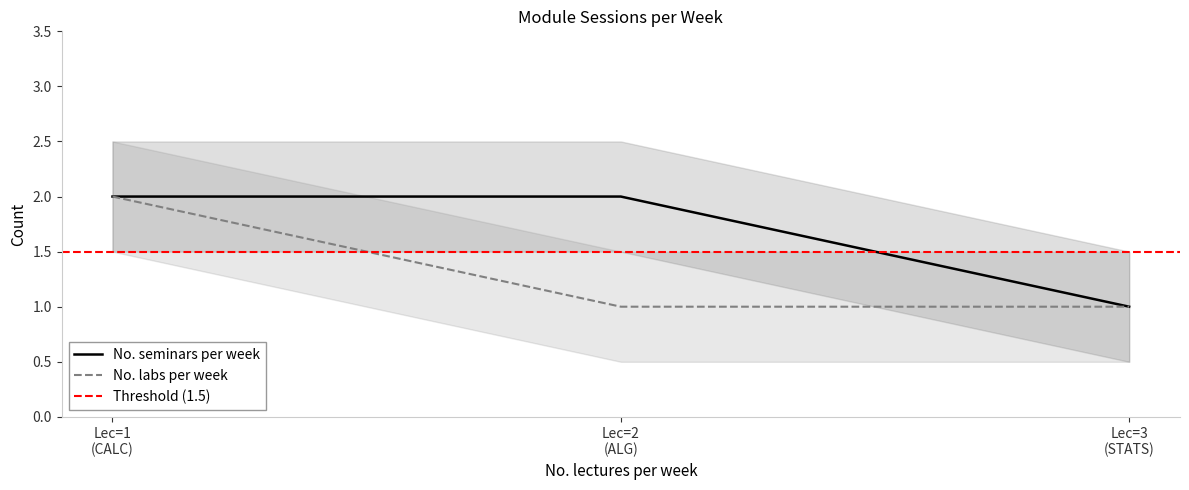

Rank the categories by value from highest to lowest.

Lec=1 (CALC), Lec=2 (ALG), Lec=3 (STATS)